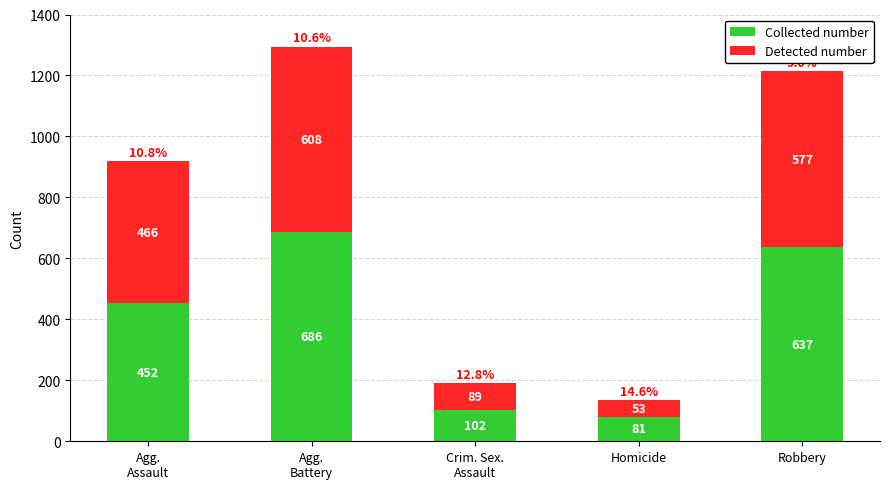

The Collected number series shows 1088 at Robbery. True or false?

False